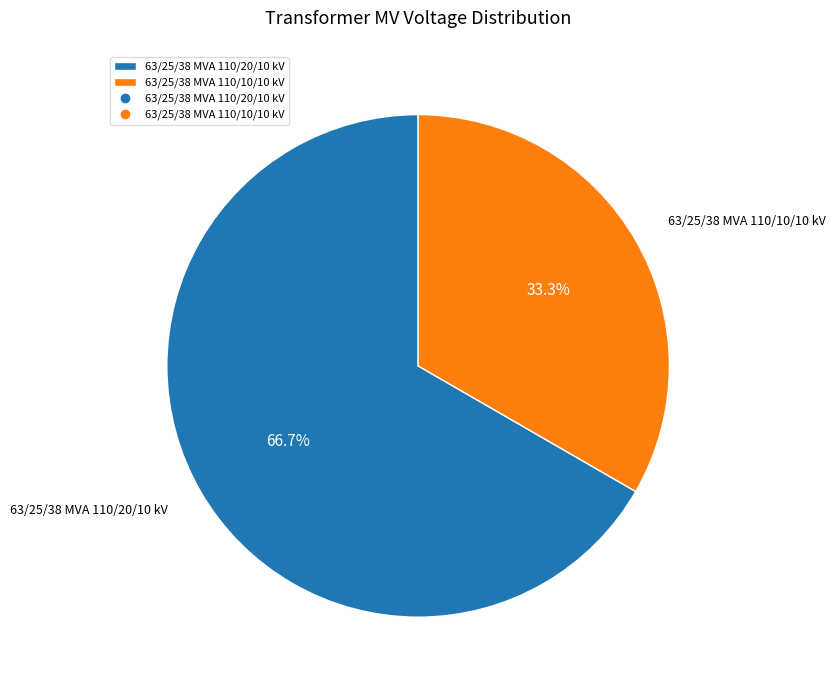

To the nearest percent, what is the combined percentage of 63/25/38 MVA 110/10/10 kV and 63/25/38 MVA 110/20/10 kV?

100%